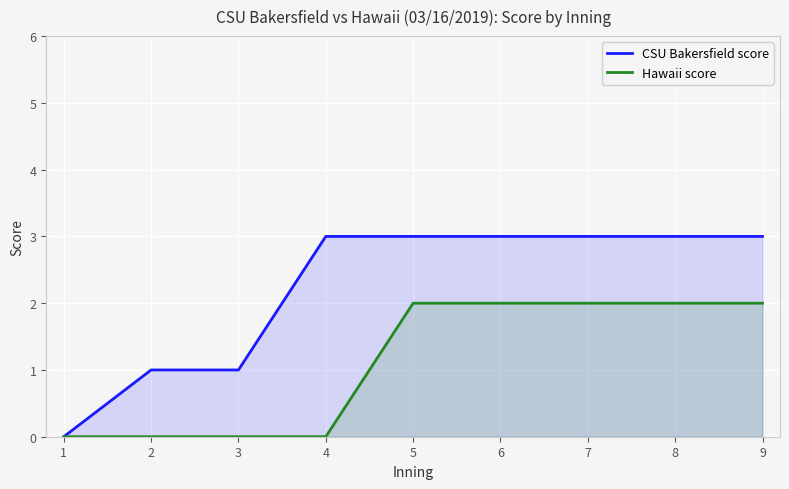

Which has a higher value, 4 or 2?

4